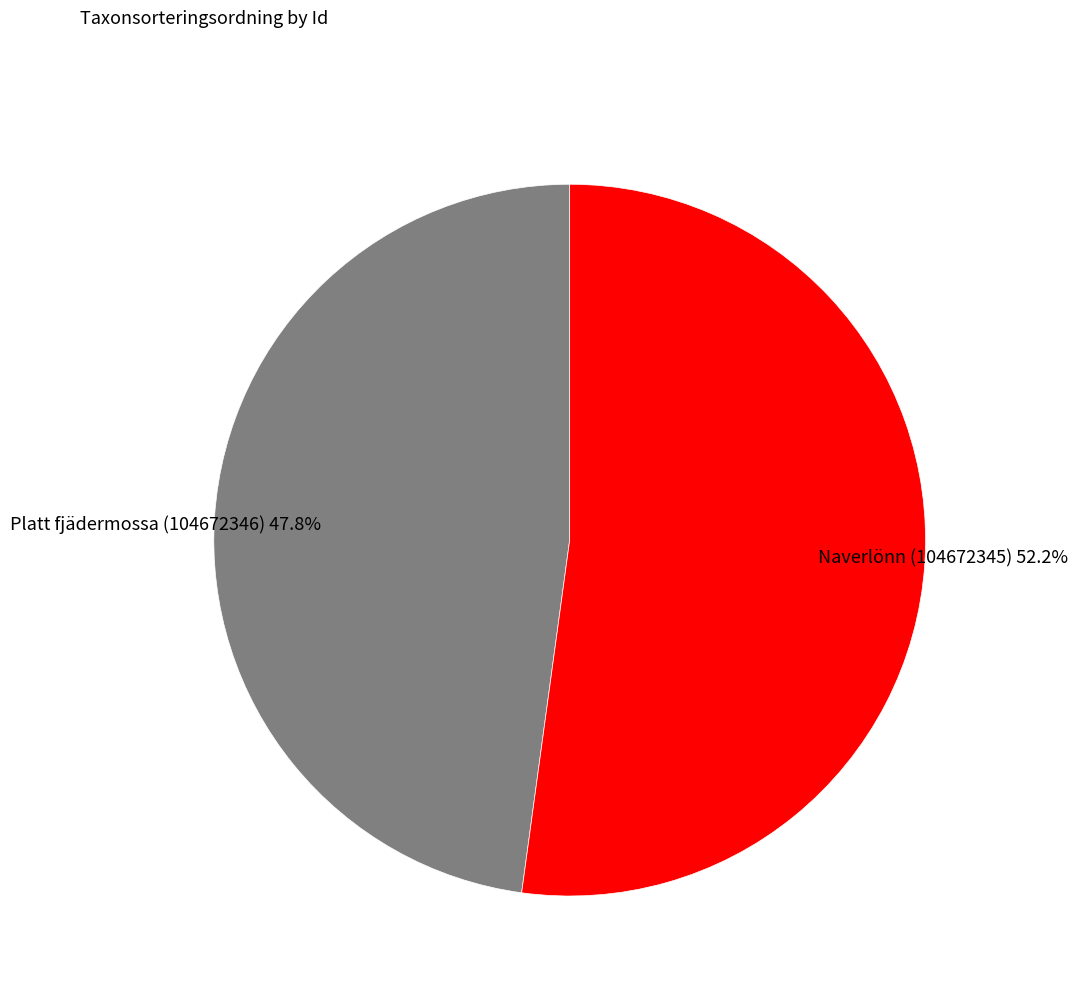

How many segments does this pie chart have?

2